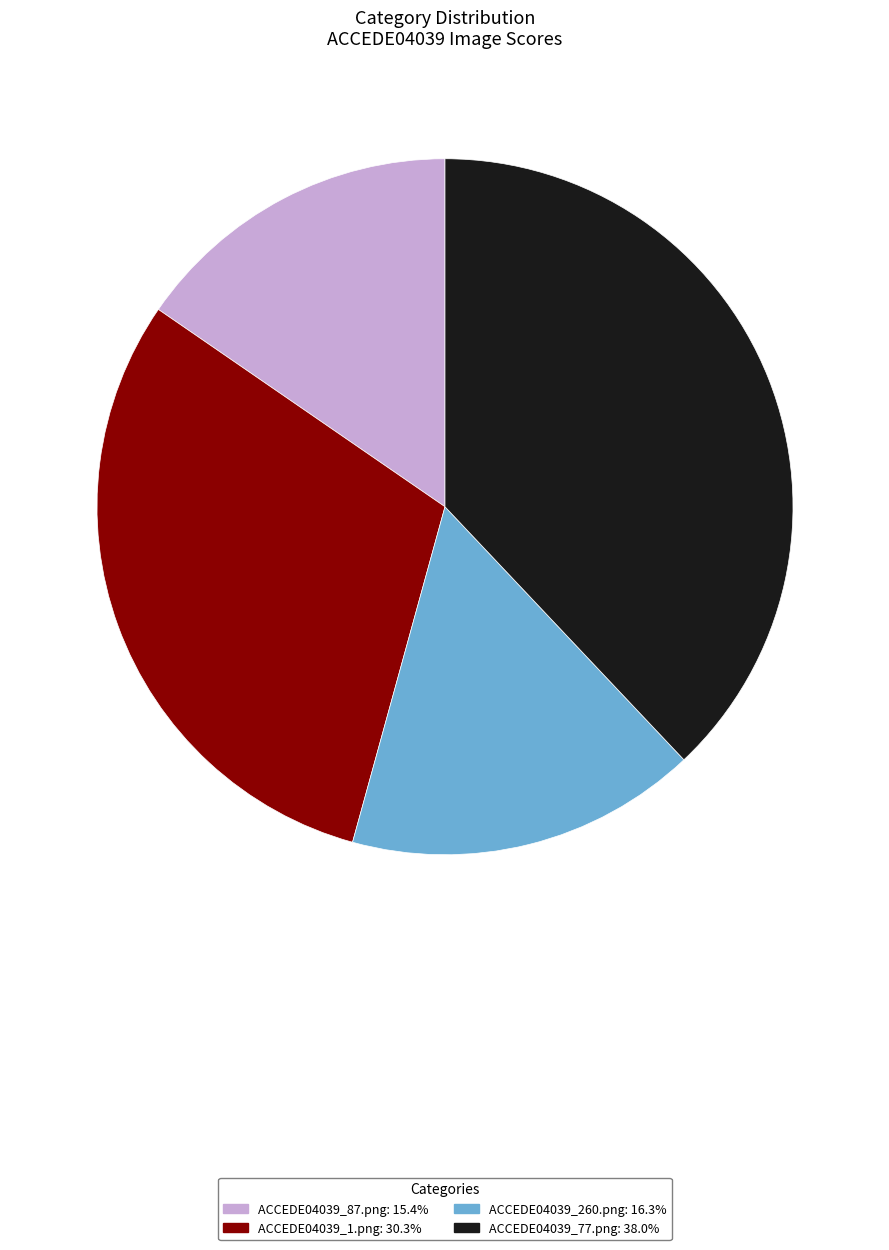

Which category has the smallest portion of the pie?

ACCEDE04039_87.png